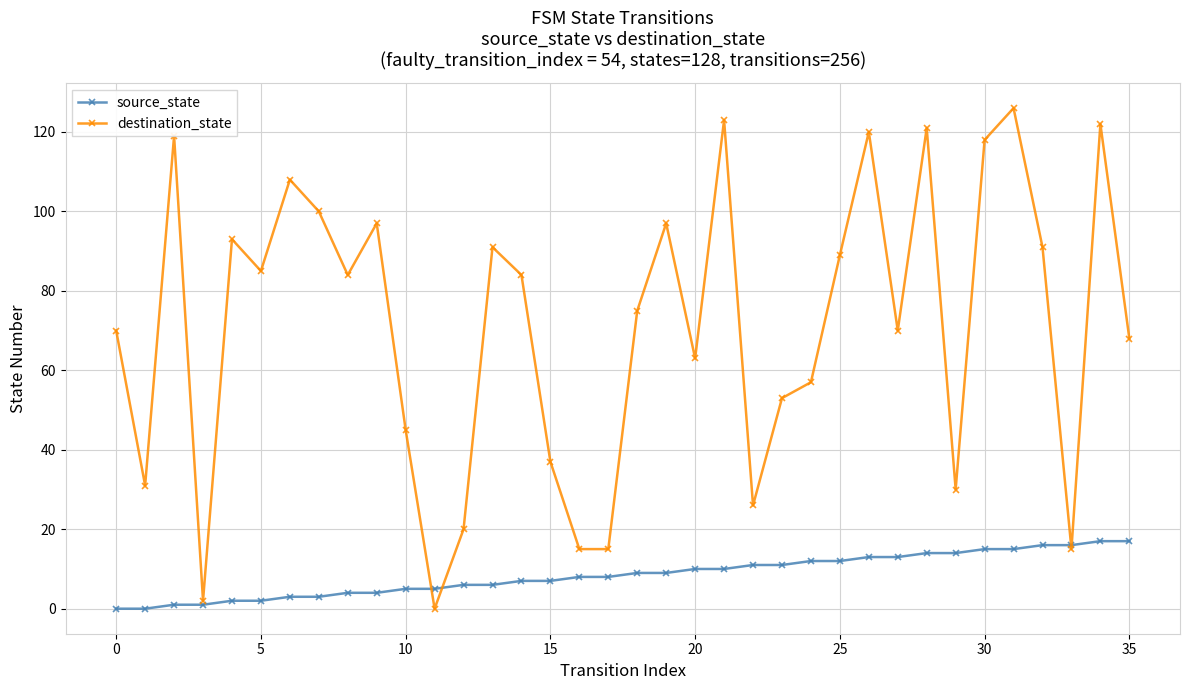

How many interior local peaks does the destination_state series have?

11